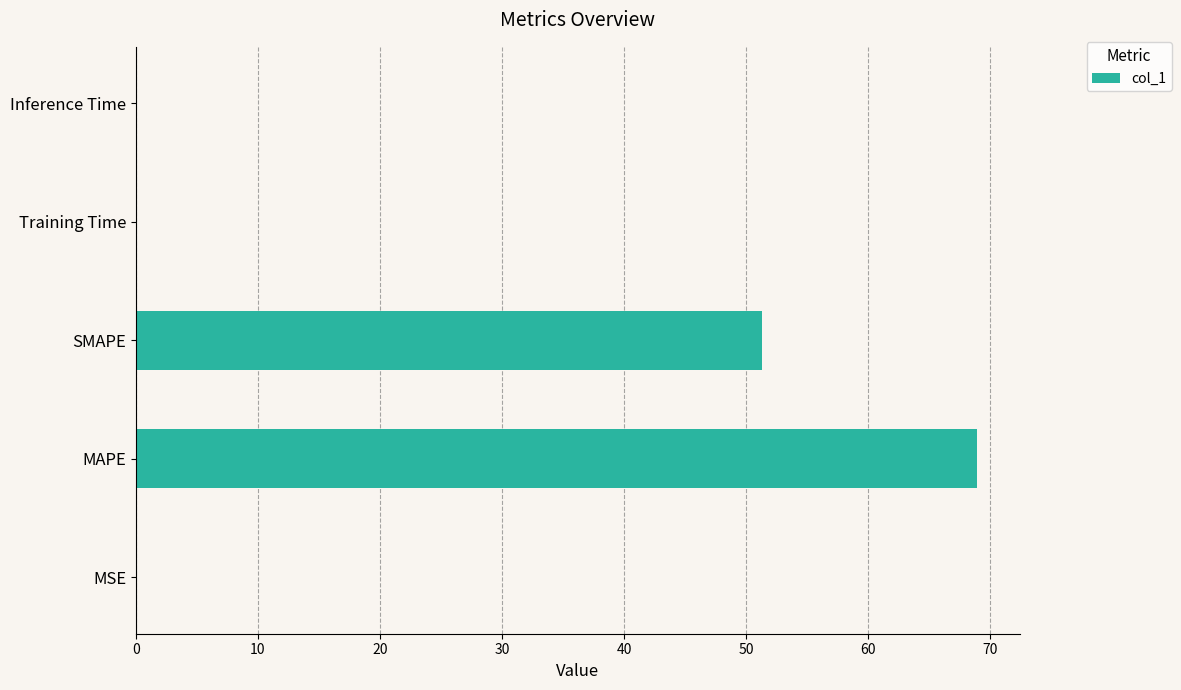

What is the greatest value displayed?

69.0